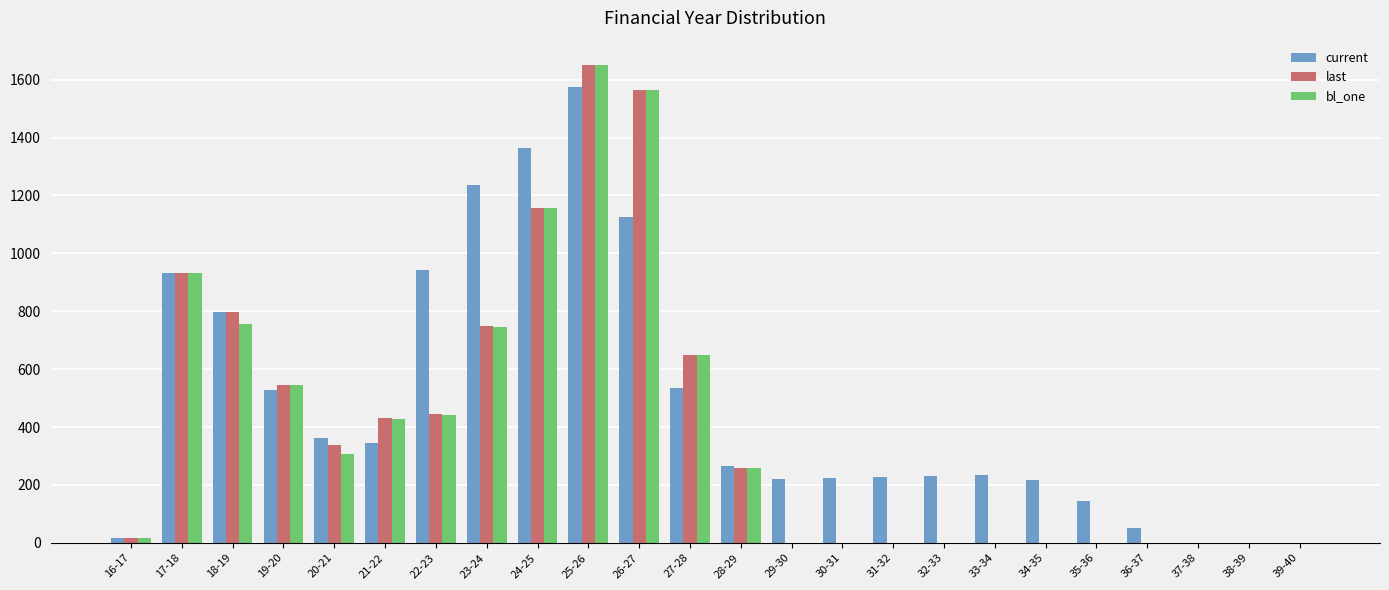

How many series are shown in this chart?

3